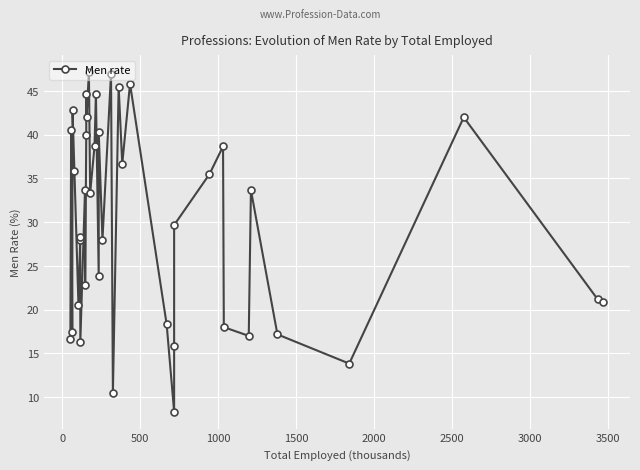

Reading right to left, transcribe all the data shown in this chart.

20.8	21.2	42.0	13.8	17.2	33.7	17.0	18.0	38.7	35.5	29.7	15.8	8.3	18.3	45.8	36.7	45.5	10.5	47.0	28.0	40.3	23.8	44.7	38.7	33.3	47.2	42.0	44.7	40.0	22.8	33.7	16.3	28.3	28.0	20.5	35.8	42.8	17.5	40.5	16.7